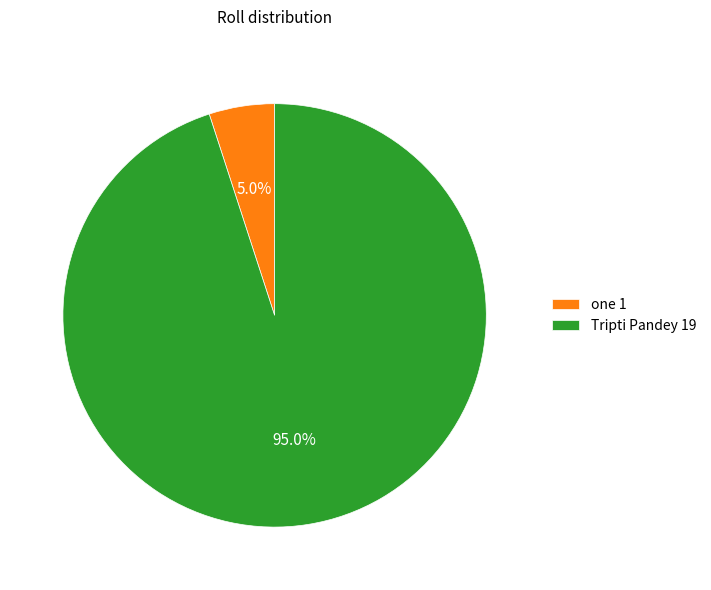

True or false: Tripti Pandey accounts for 95% of the total.

True